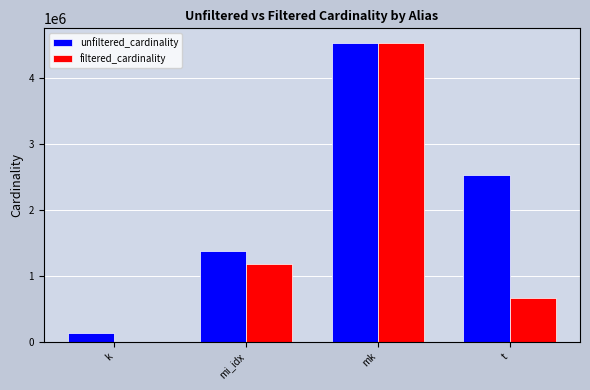

Reading left to right, transcribe all the data shown in this chart.

unfiltered_cardinality: 134170	1380035	4523930	2528312
filtered_cardinality: 3	1171904	4523930	662065